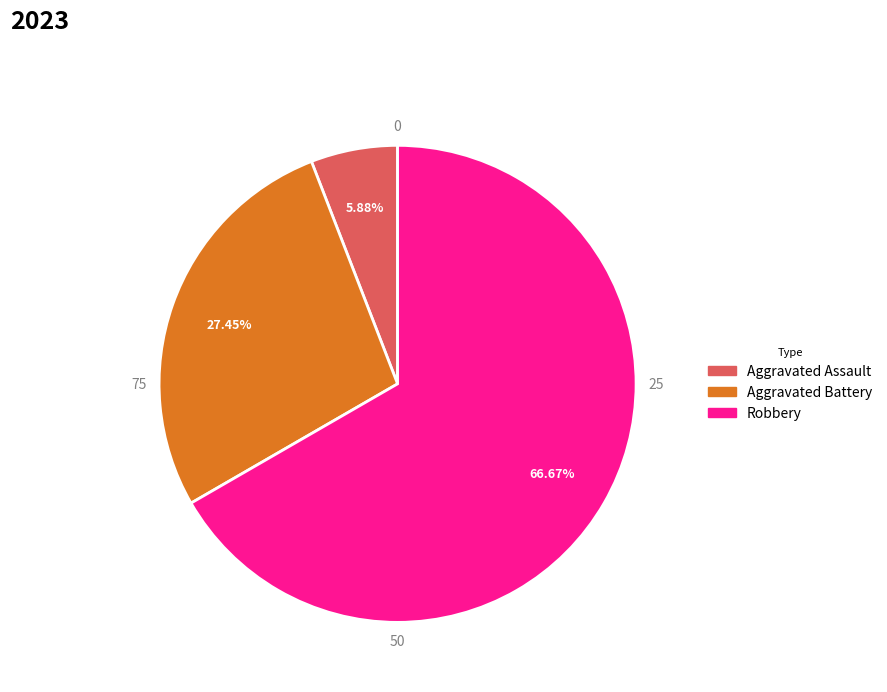

True or false: Aggravated Assault accounts for 6% of the total.

True